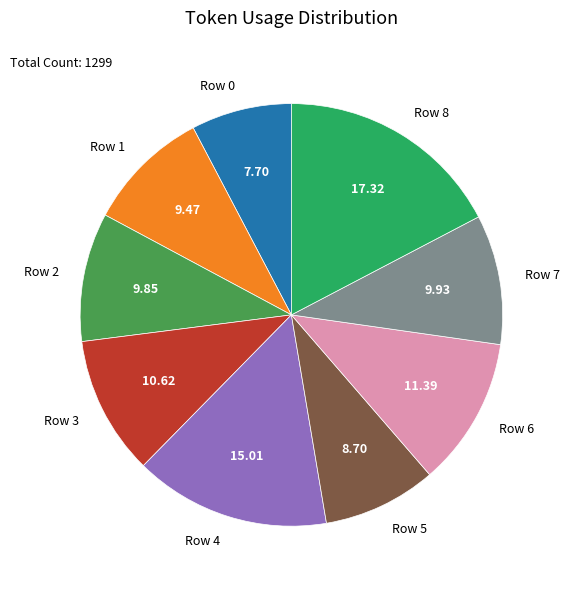

Do Row 7 and Row 8 together represent more than half of the pie?

No